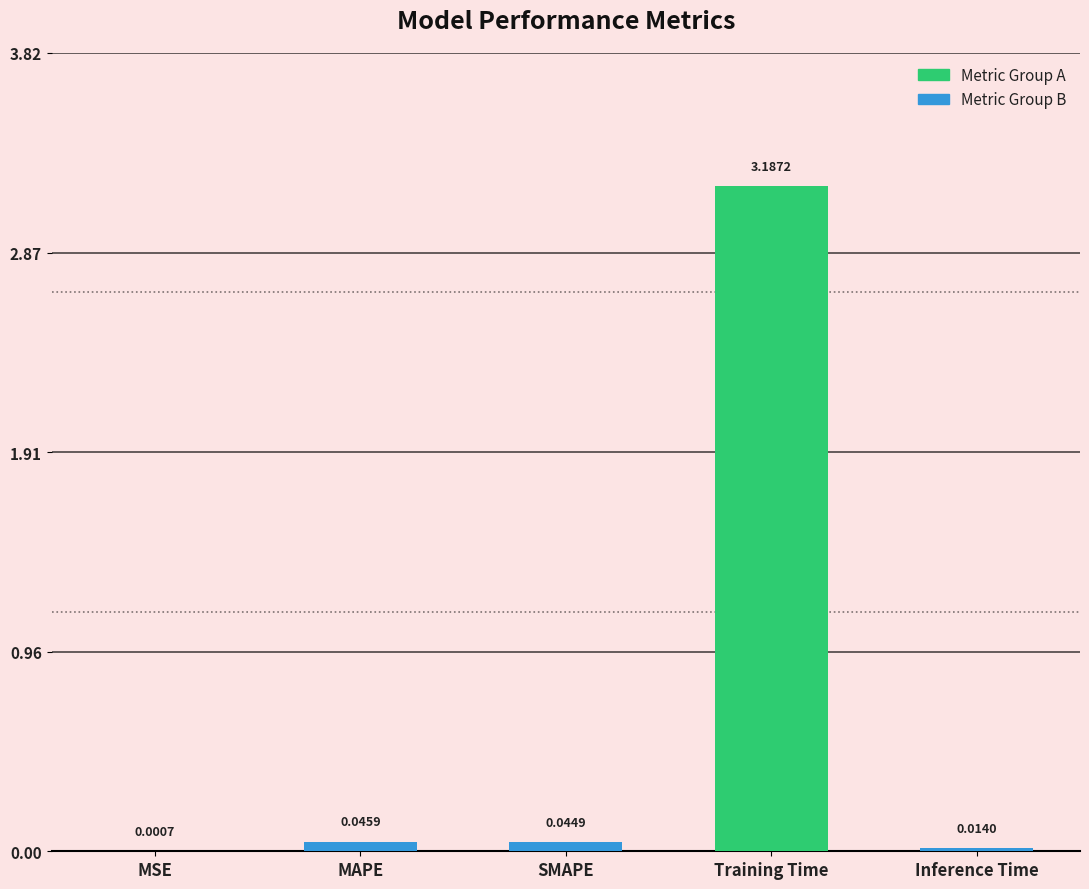

Which category has the highest value across all series?

Training Time